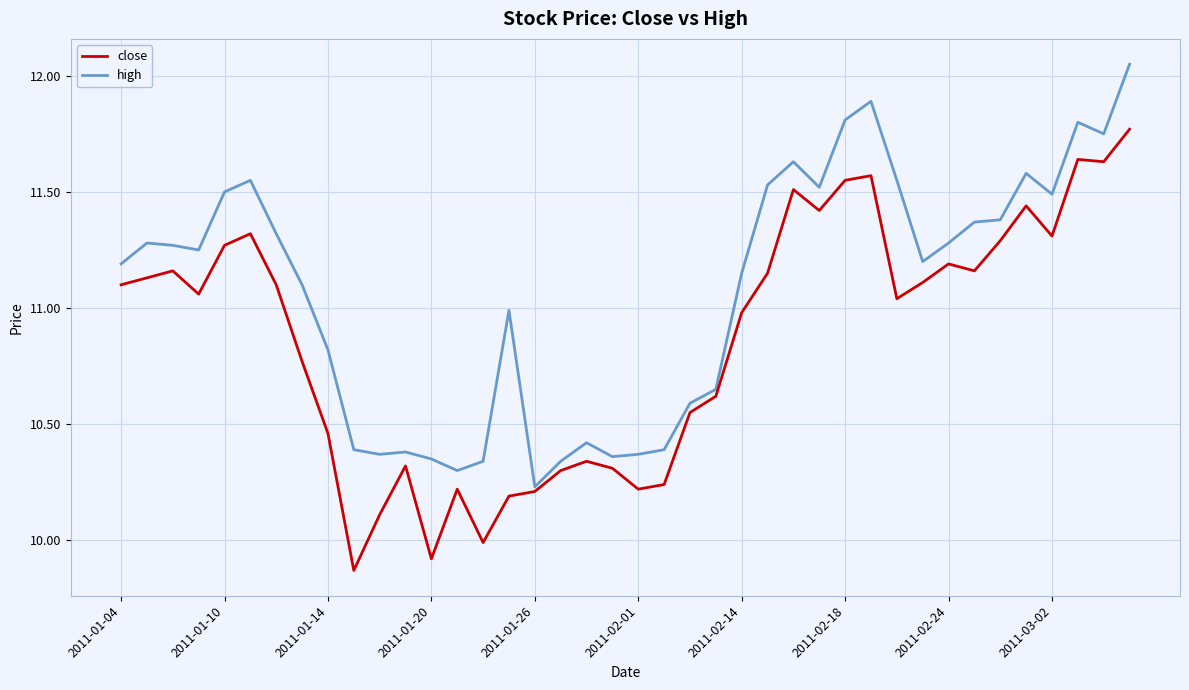

What are all the series names shown in the legend?

close, high